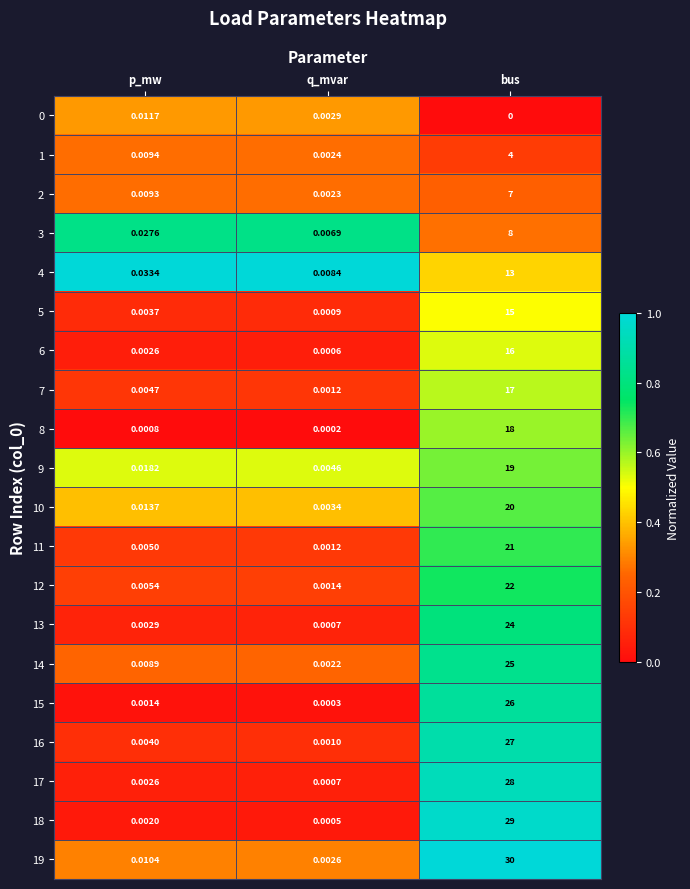

At how many categories does at least one series exceed 0?

3